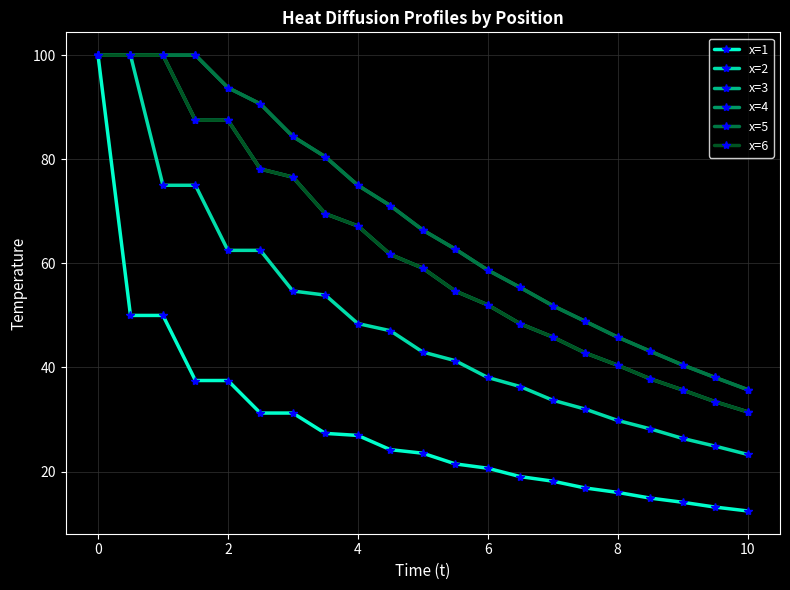

Reading right to left, transcribe all the data shown in this chart.

x=1: 12.4	13.2	14.1	14.9	16.0	16.9	18.2	19.0	20.7	21.5	23.5	24.2	27.0	27.3	31.2	31.2	37.5	37.5	50.0	50.0	100.0
x=2: 23.3	24.9	26.4	28.2	29.8	32.0	33.7	36.3	38.1	41.3	43.0	47.1	48.4	53.9	54.7	62.5	62.5	75.0	75.0	100.0	100.0
x=3: 31.5	33.4	35.7	37.8	40.4	42.8	45.9	48.4	52.0	54.7	59.1	61.7	67.2	69.5	76.6	78.1	87.5	87.5	100.0	100.0	100.0
x=4: 35.8	38.1	40.5	43.1	45.8	48.9	51.9	55.4	58.7	62.7	66.4	71.1	75.0	80.5	84.4	90.6	93.8	100.0	100.0	100.0	100.0
x=5: 35.8	38.1	40.5	43.1	45.8	48.9	51.9	55.4	58.7	62.7	66.4	71.1	75.0	80.5	84.4	90.6	93.8	100.0	100.0	100.0	100.0
x=6: 31.5	33.4	35.7	37.8	40.4	42.8	45.9	48.4	52.0	54.7	59.1	61.7	67.2	69.5	76.6	78.1	87.5	87.5	100.0	100.0	100.0